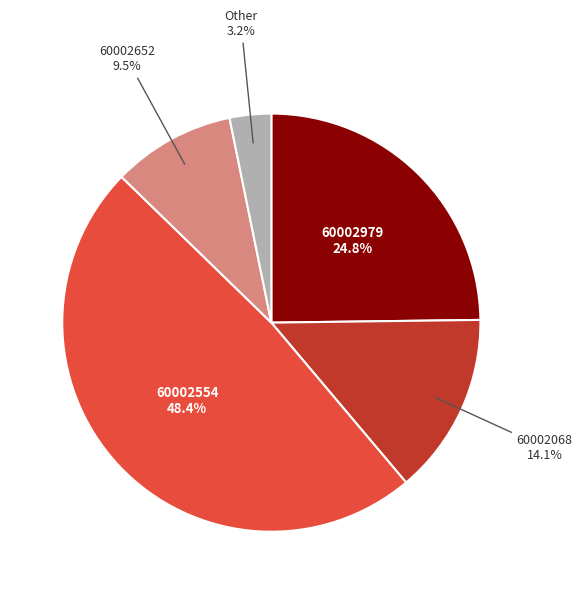

Does any single category account for the majority?

No